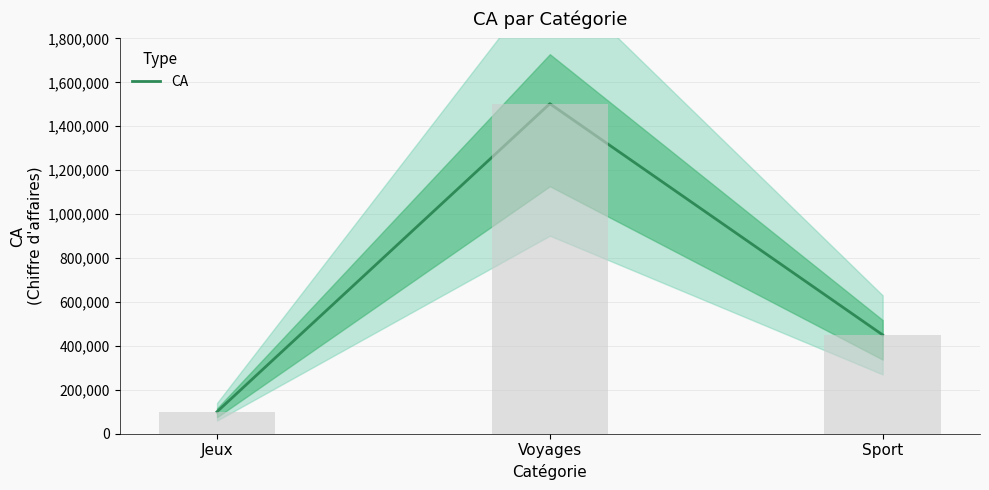

Where is the data nearest to the value 801315?

Sport